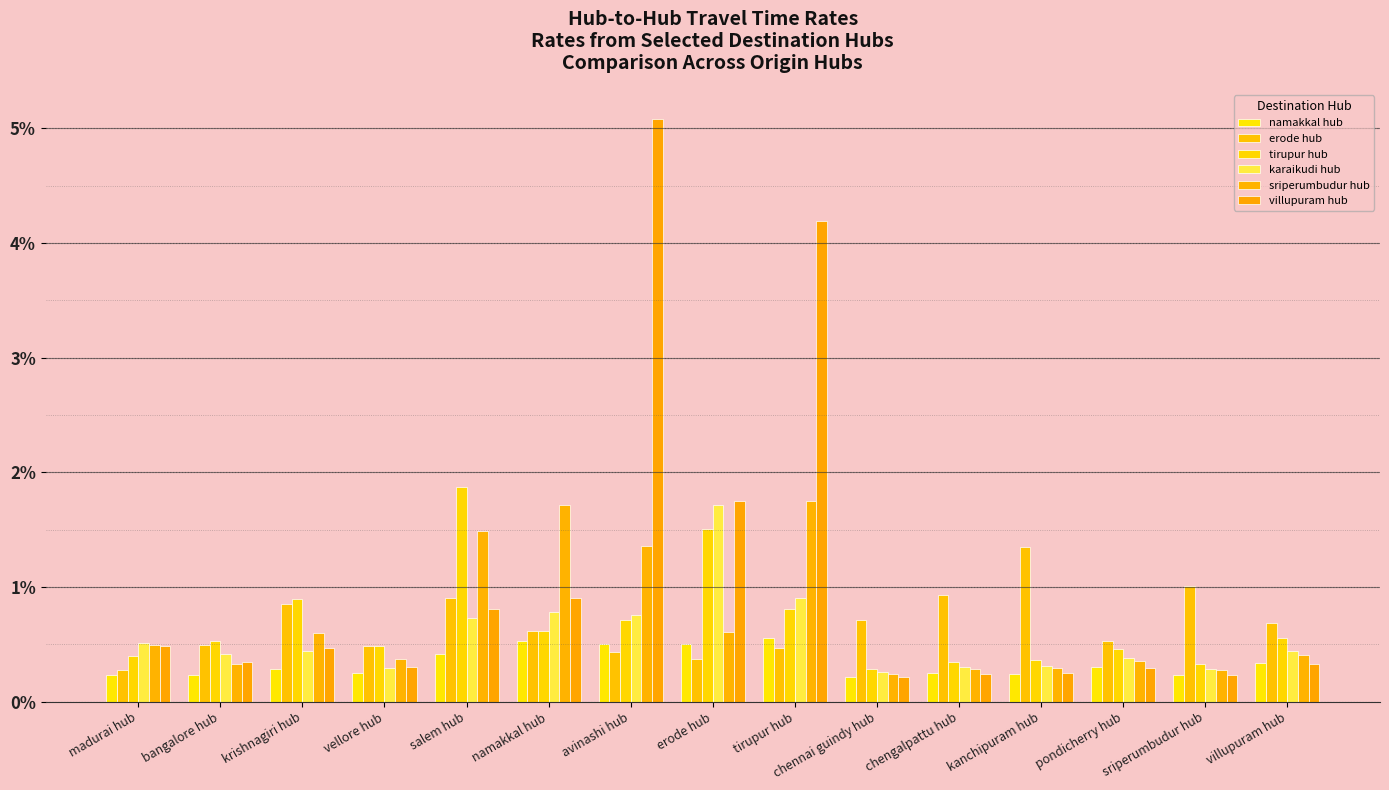

Does the chart contain any negative values?

No